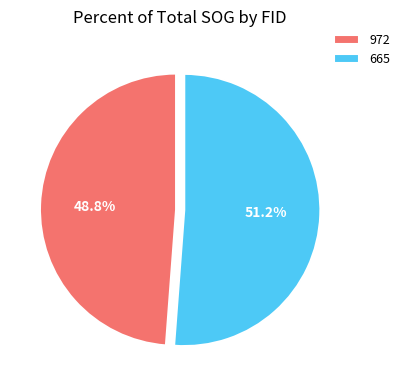

Is there a majority slice in this chart?

Yes